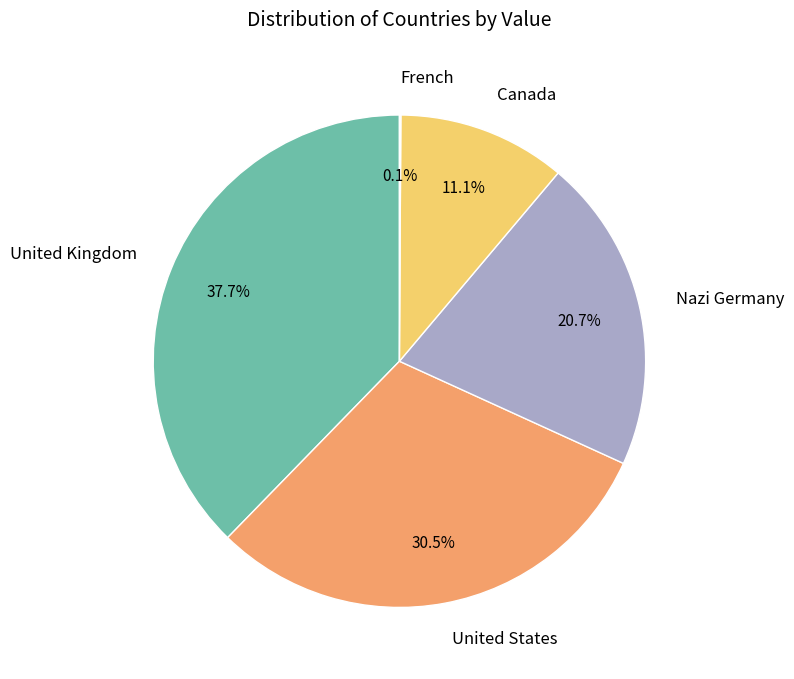

Approximately how many times larger is the value at Nazi Germany compared to Canada?

1.9